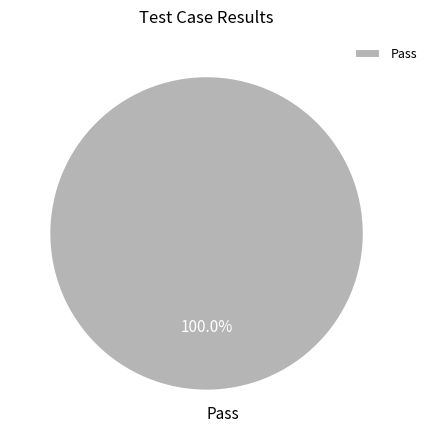

Rank the categories by value from highest to lowest.

Pass